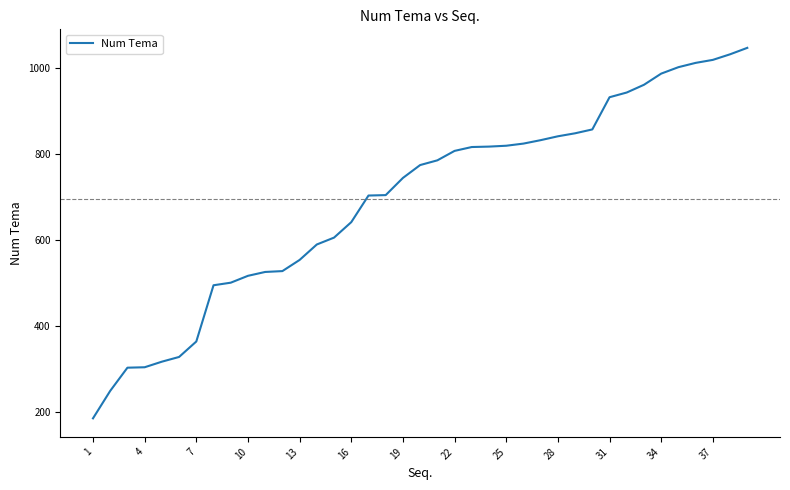

What is the sum of all values?

27138